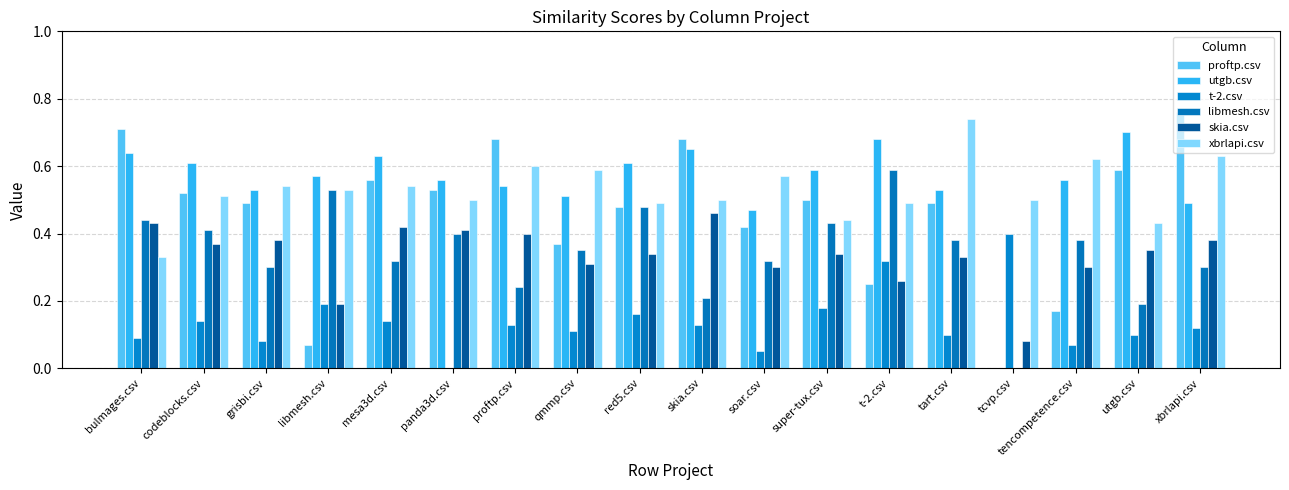

At how many categories does at least one series exceed 0?

18